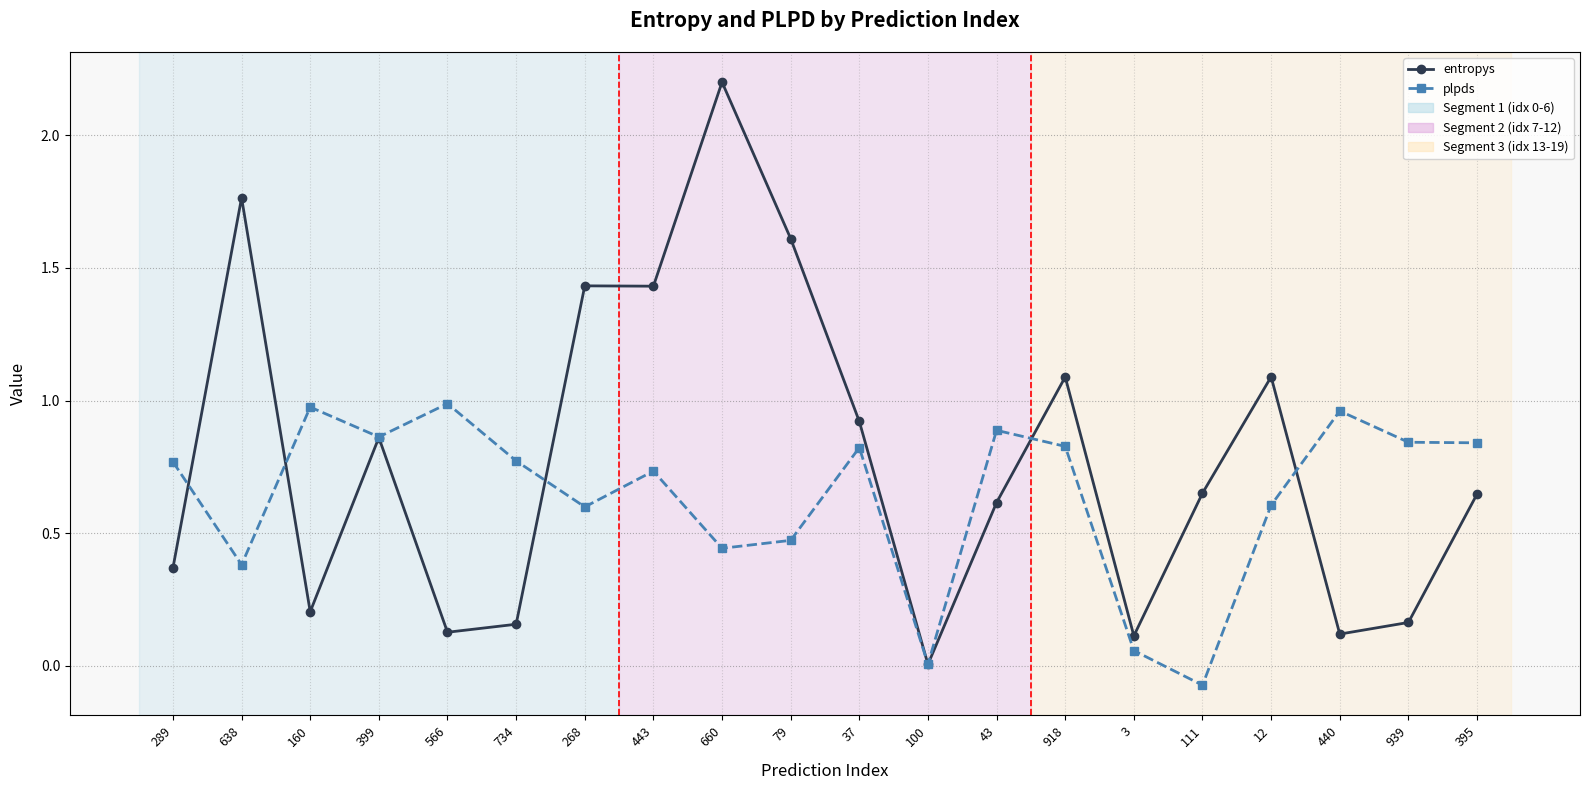

Which label corresponds to the smallest value in the chart?

111